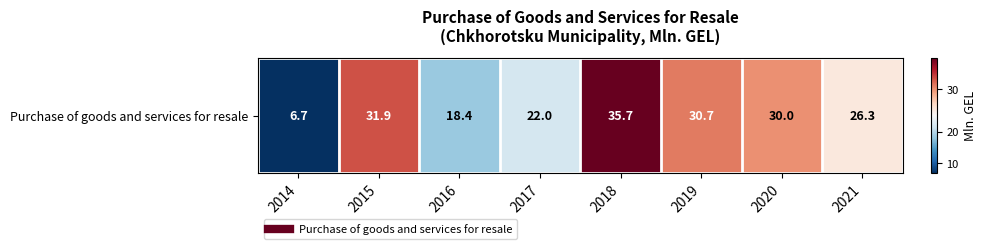

The value at 2021 is 26.3. True or false?

True